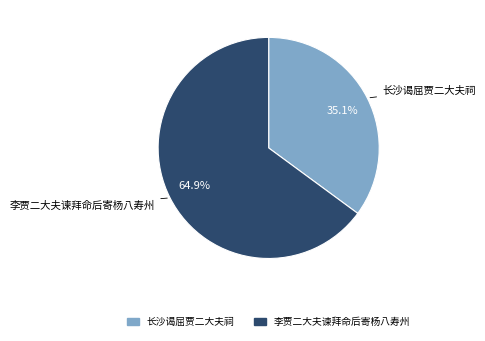

What percentage is the 长沙谒屈贾二大夫祠 slice, to the nearest percent?

35%